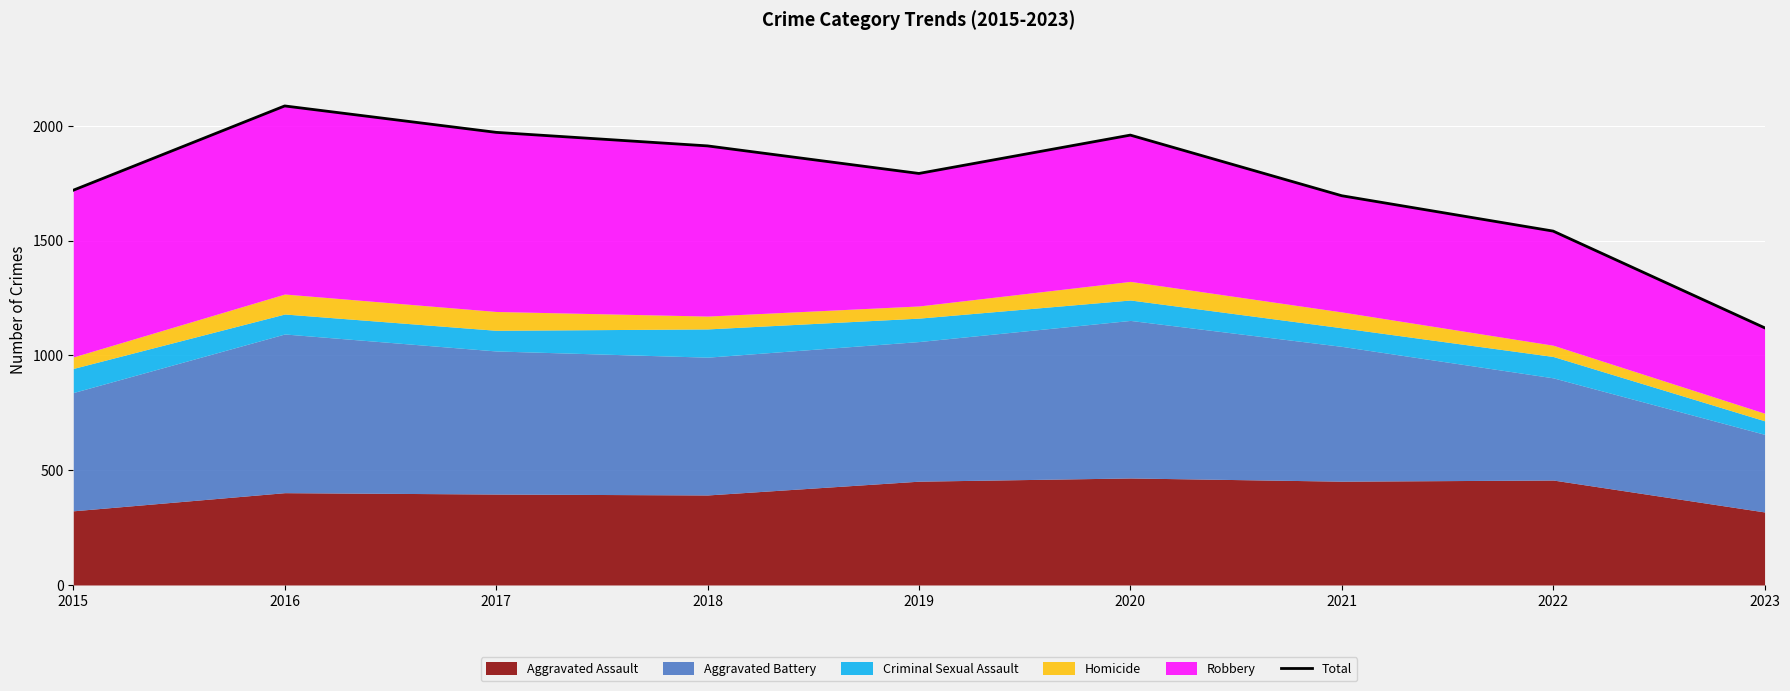

Where does the data first go above 1792?

2016